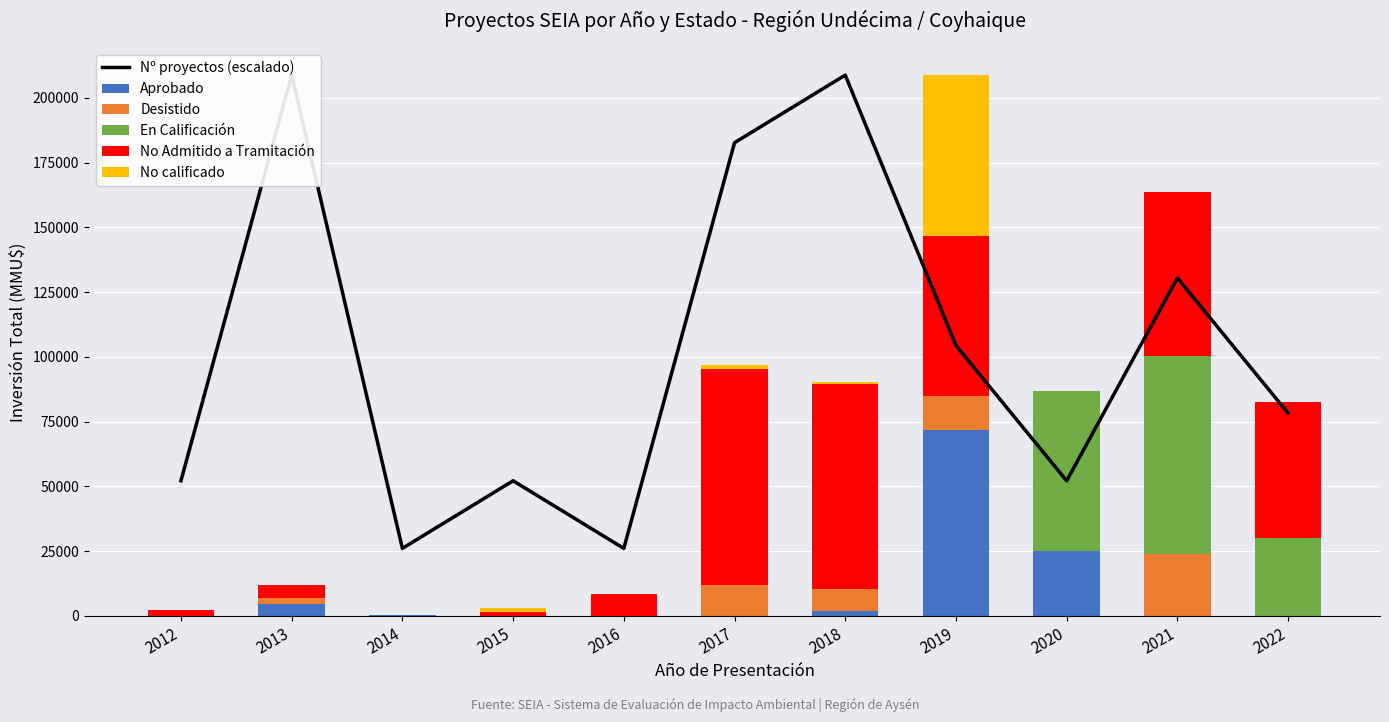

What is the maximum value shown in the chart?

208760